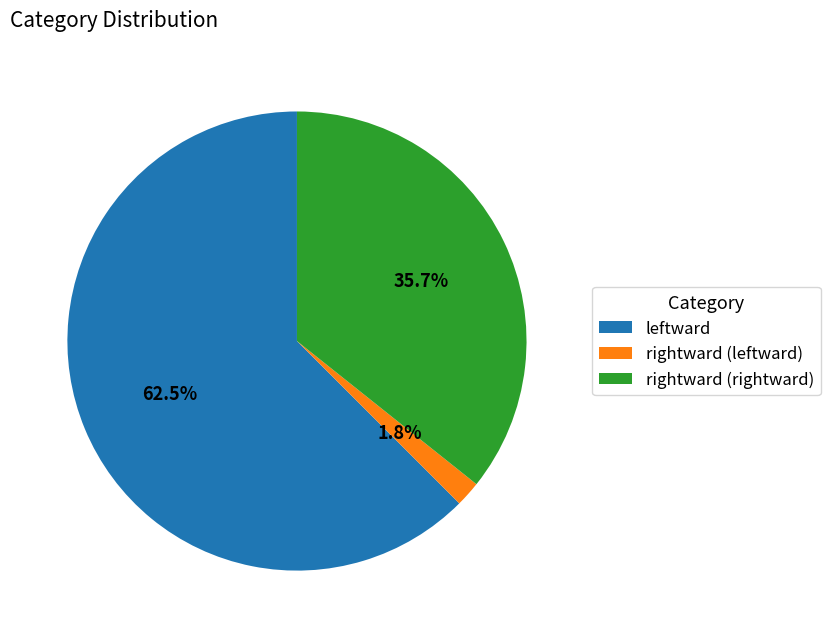

Between rightward (rightward) and leftward, which is larger?

leftward